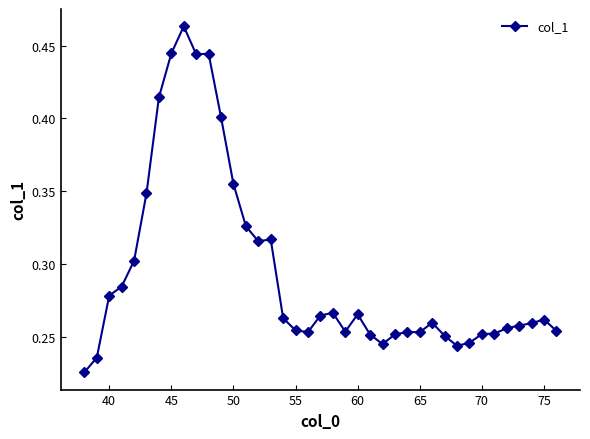

What is the sum of all values?

11.5